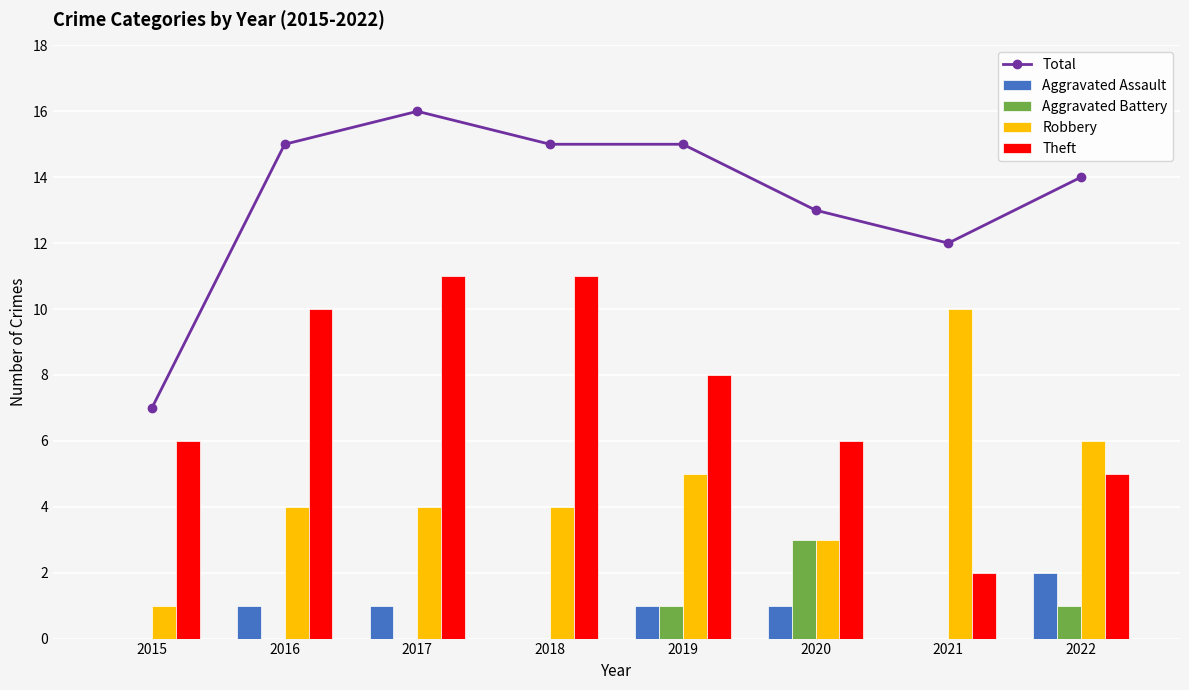

How many data points in Total are less than 15?

4